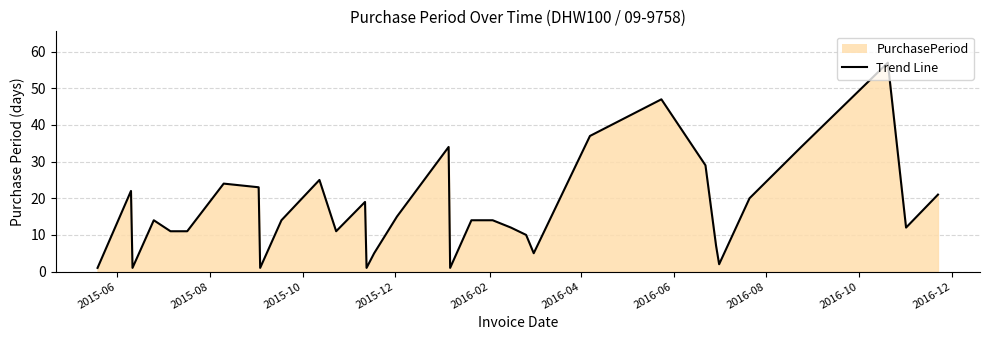

Does the chart display data point markers on the line(s)?

No